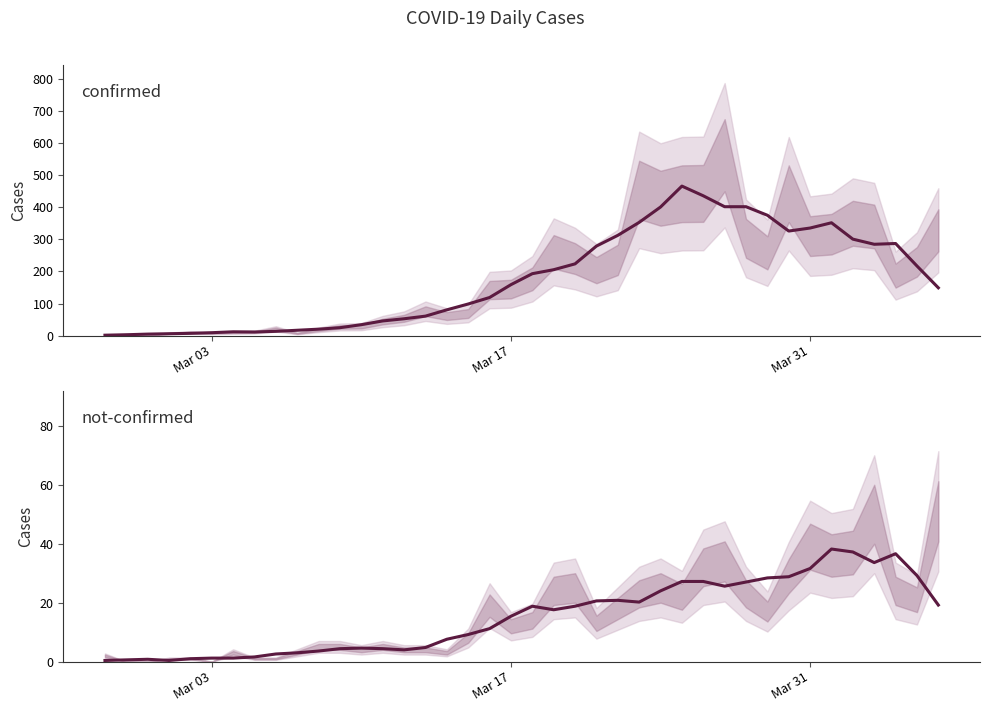

In confirmed, how many points are lower than both neighbors (excluding endpoints)?

3